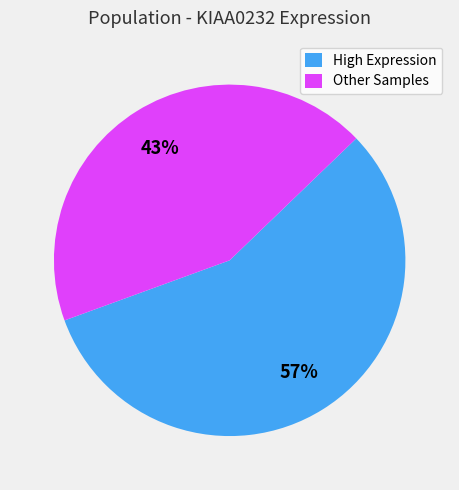

Is there any slice that represents more than half of the pie?

Yes